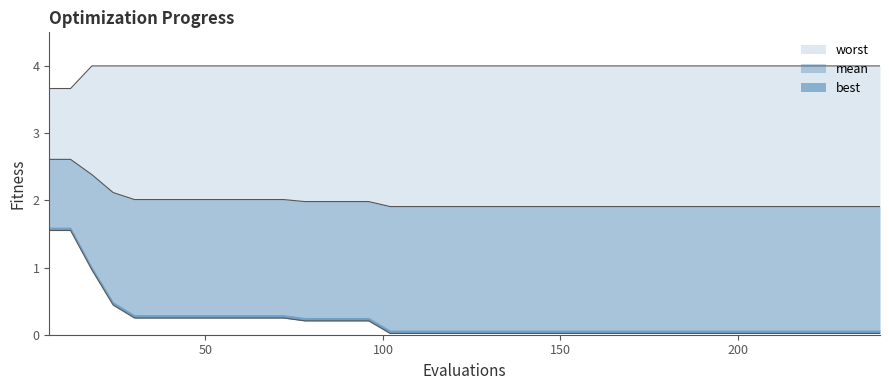

Which series has the widest spread of values?

best